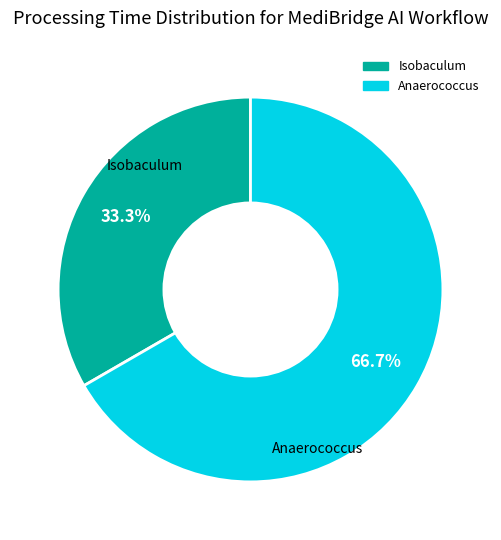

To the nearest percent, what percentage of the pie is Anaerococcus?

67%